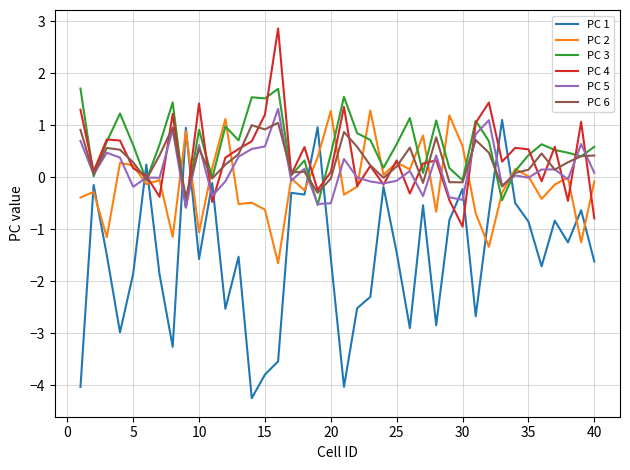

What is the greatest value displayed?

2.9